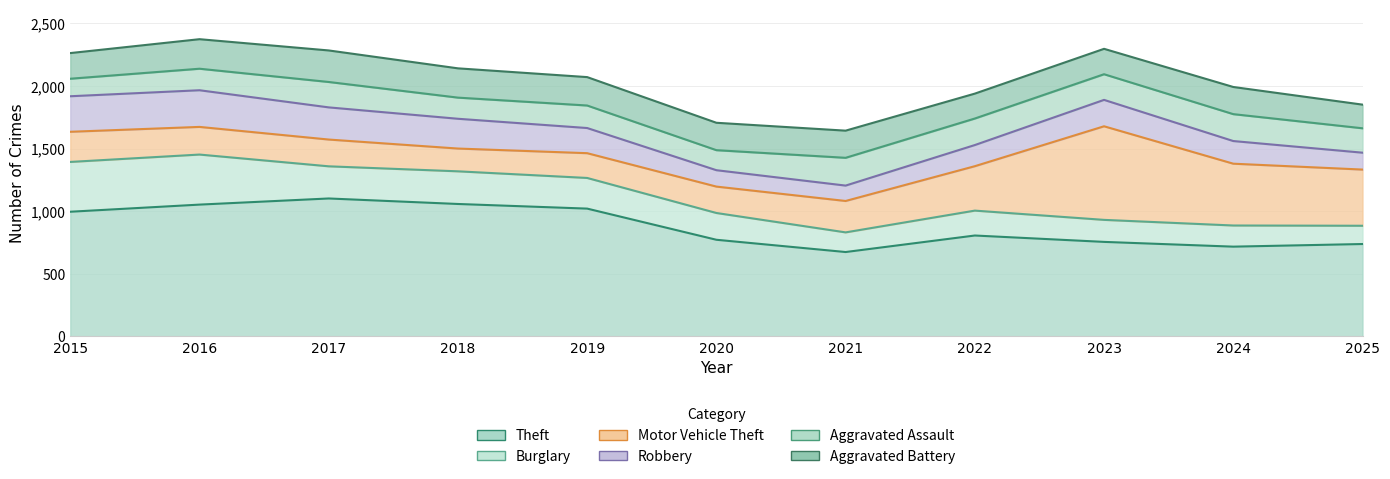

Reading right to left, what are all the values shown in this chart?

Theft: 2025=737	2024=716	2023=754	2022=805	2021=673	2020=771	2019=1020	2018=1057	2017=1101	2016=1052	2015=995
Burglary: 2025=146	2024=169	2023=176	2022=199	2021=157	2020=214	2019=245	2018=261	2017=257	2016=400	2015=398
Motor Vehicle Theft: 2025=449	2024=494	2023=748	2022=355	2021=251	2020=211	2019=198	2018=182	2017=214	2016=221	2015=241
Robbery: 2025=135	2024=181	2023=211	2022=169	2021=123	2020=131	2019=201	2018=238	2017=257	2016=293	2015=284
Aggravated Assault: 2025=195	2024=215	2023=205	2022=212	2021=222	2020=160	2019=180	2018=169	2017=203	2016=172	2015=140
Aggravated Battery: 2025=189	2024=217	2023=203	2022=199	2021=217	2020=219	2019=227	2018=234	2017=252	2016=236	2015=205